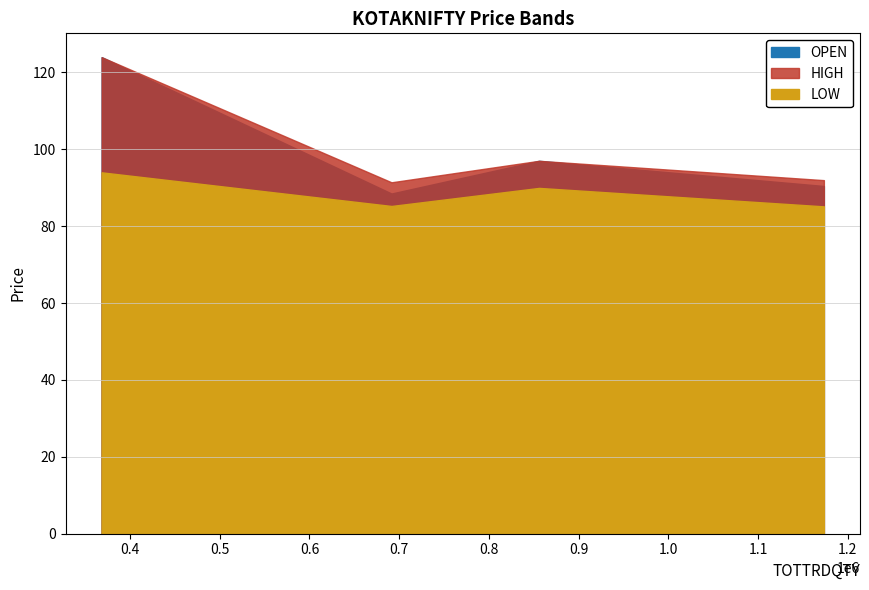

Where does the OPEN series first go above 97?

17-MAR-2020